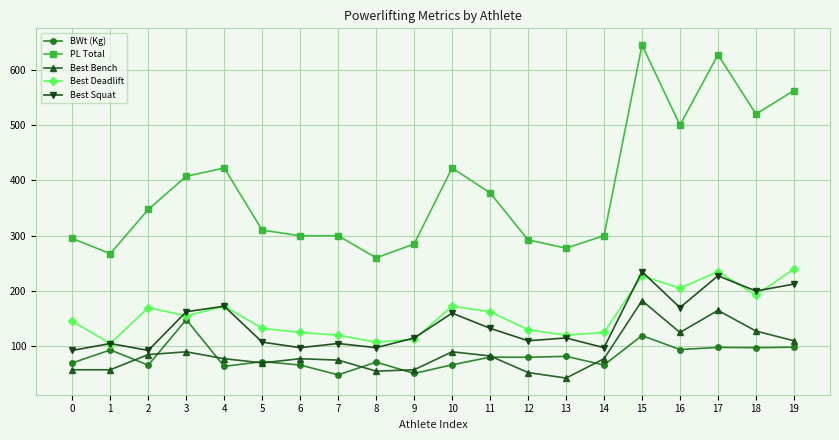

What are all the series names shown in the legend?

BWt (Kg), PL Total, Best Bench, Best Deadlift, Best Squat